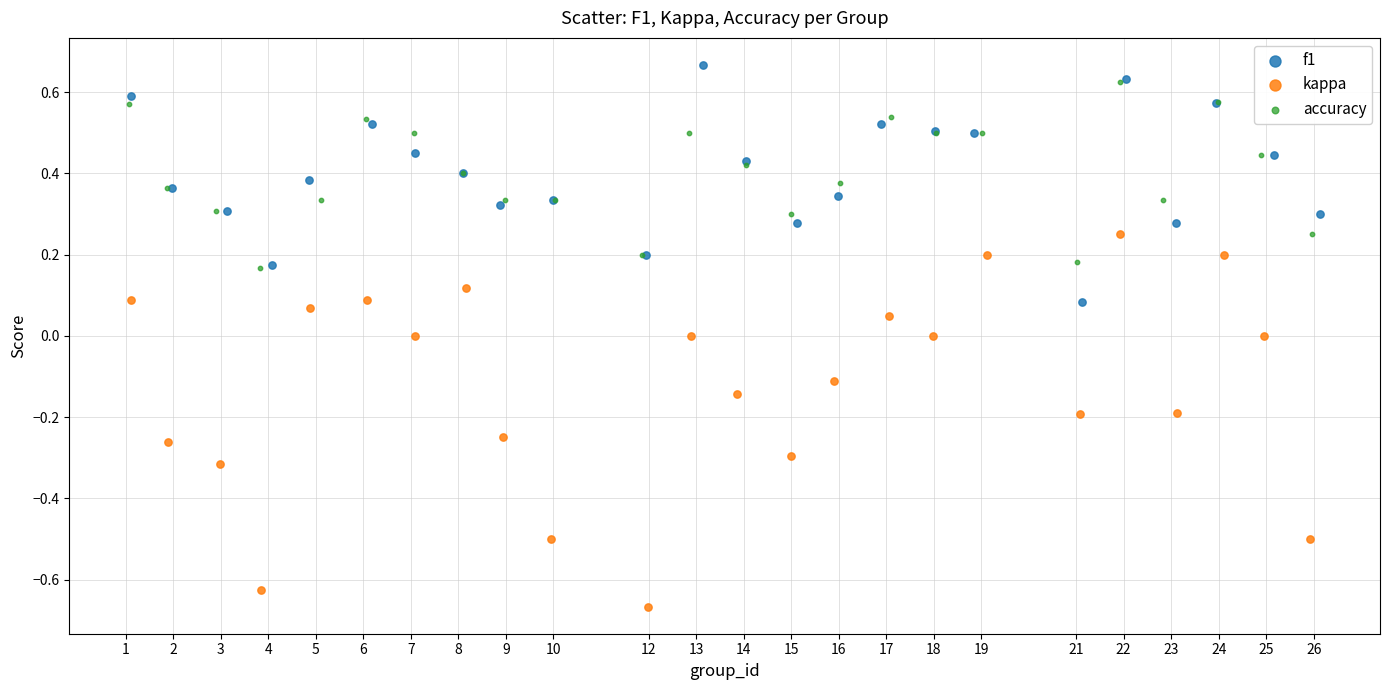

What are all the series names shown in the legend?

f1, kappa, accuracy